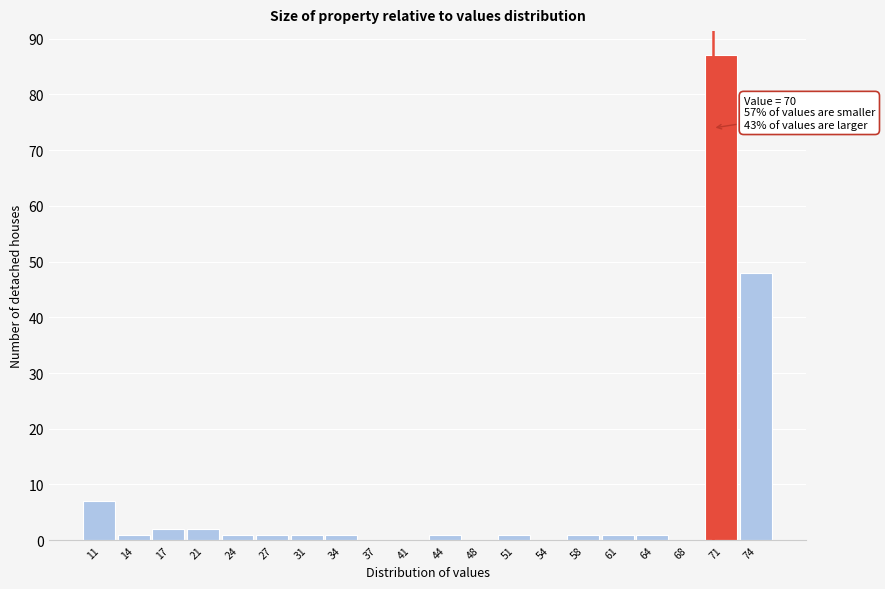

Over which range of the x-axis is the bar tallest?

69.30 to 72.65